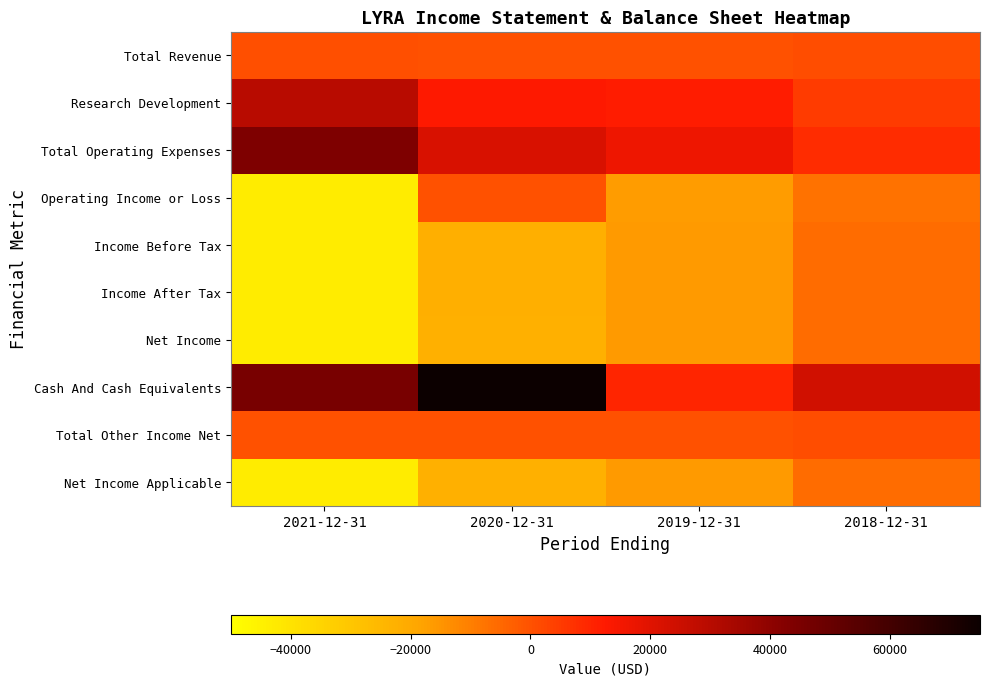

Which series changed the most between 2021-12-31 and 2020-12-31?

Operating Income or Loss